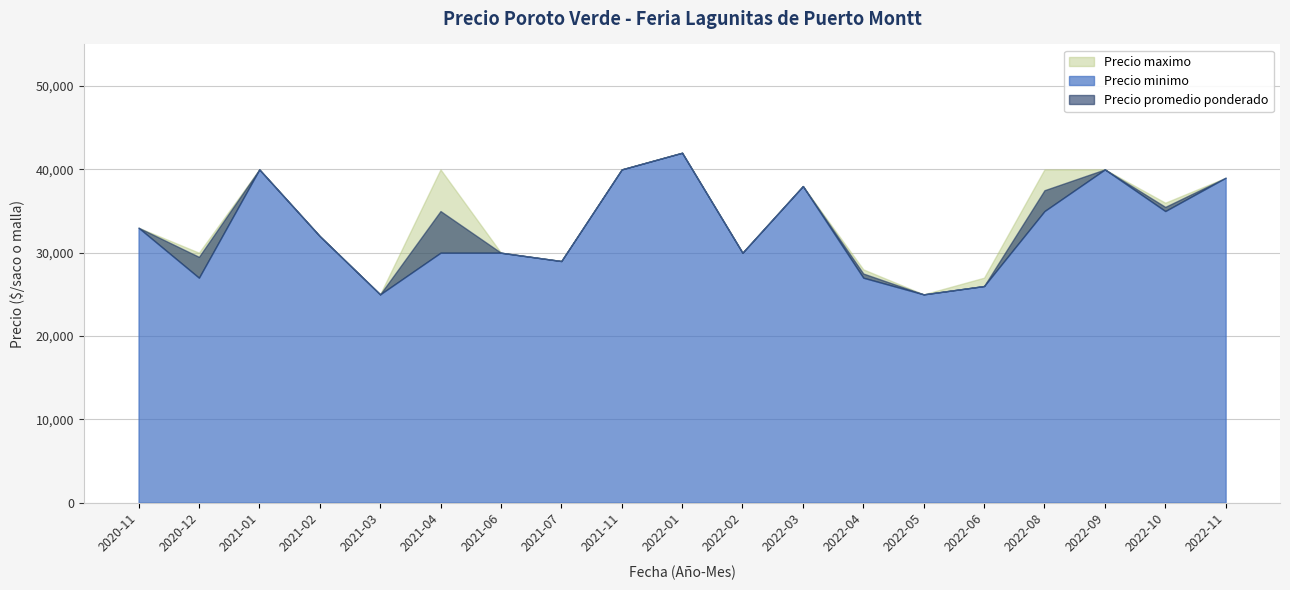

What is the sum of the Precio maximo values at 2020-12 and 2020-11?

63000